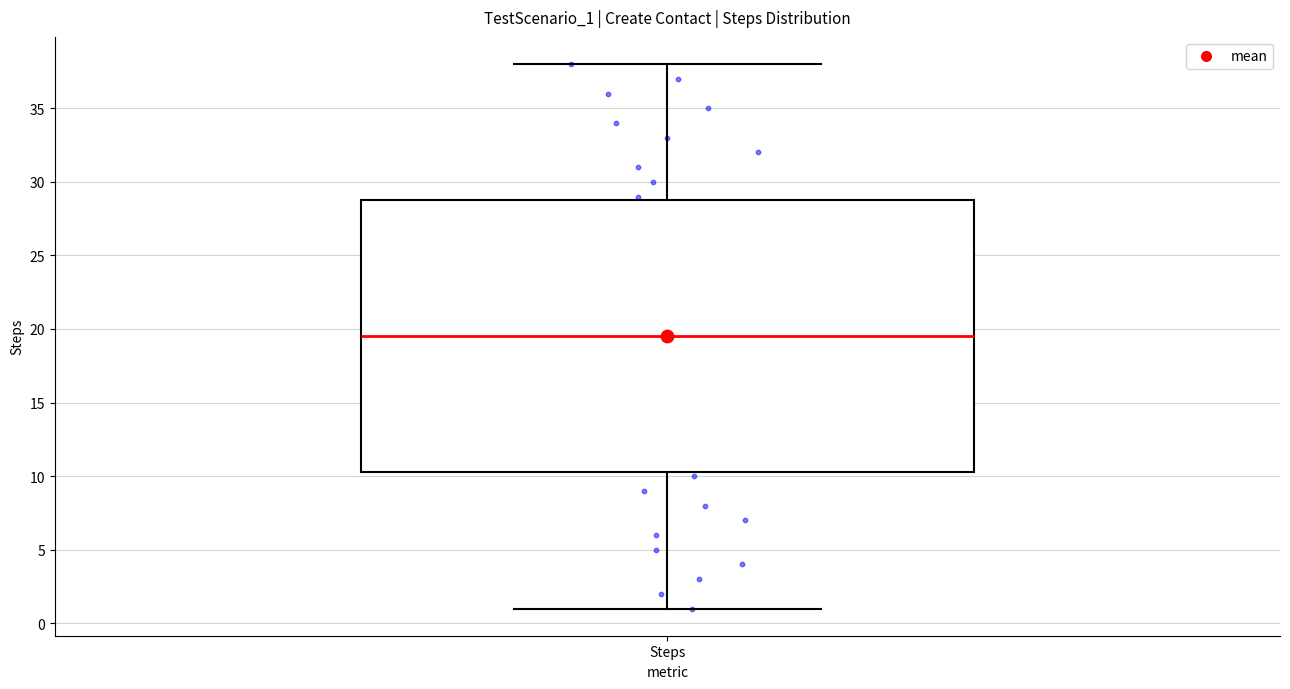

Where does the upper whisker of the box for Steps end on the y-axis? The values are not printed on the chart, so give them approximately, as read against the axis.

38.0